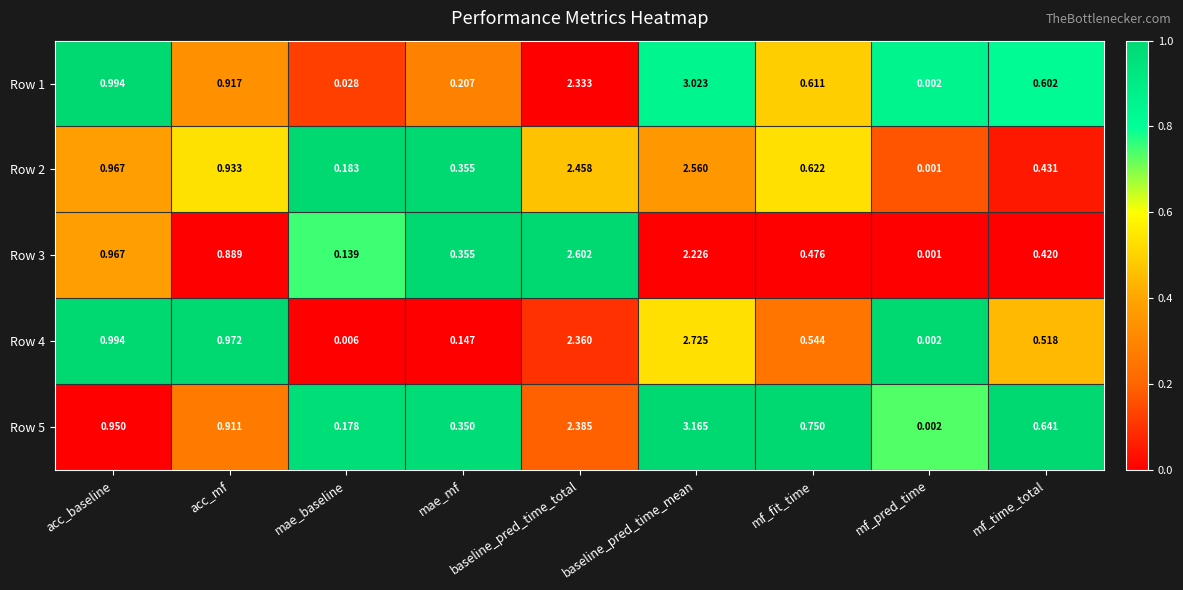

At which label is Row 4 closest to 1?

acc_baseline